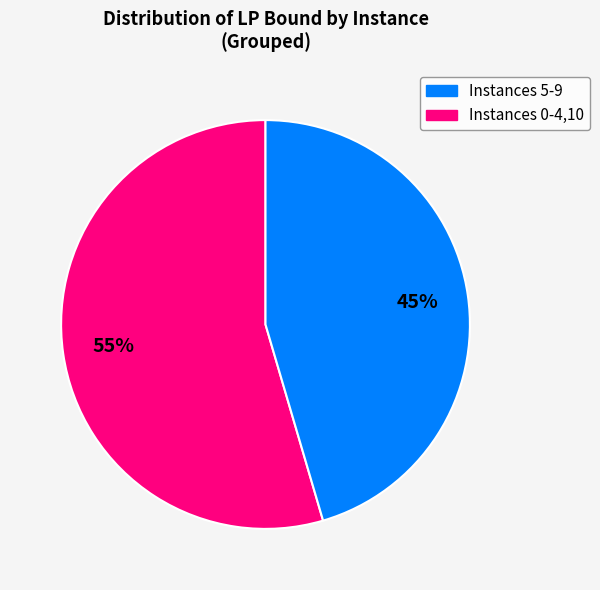

Is there any slice that represents more than half of the pie?

Yes